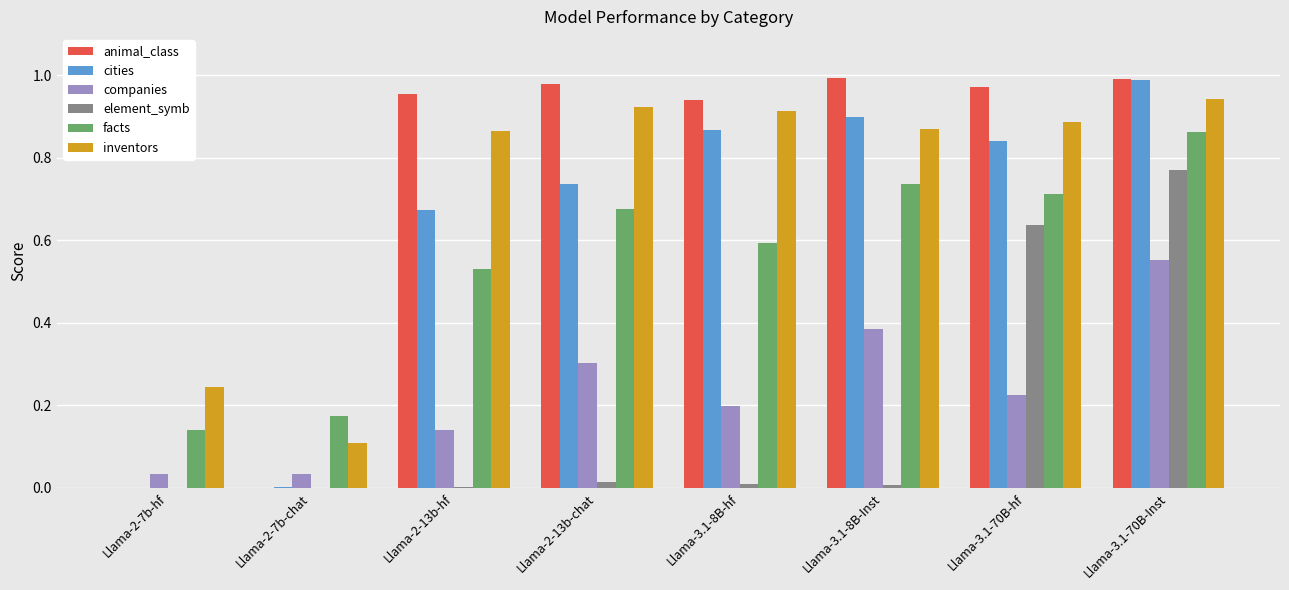

Is the value of inventors at Llama-2-13b-chat greater than the value of element_symb at Llama-2-13b-hf?

Yes